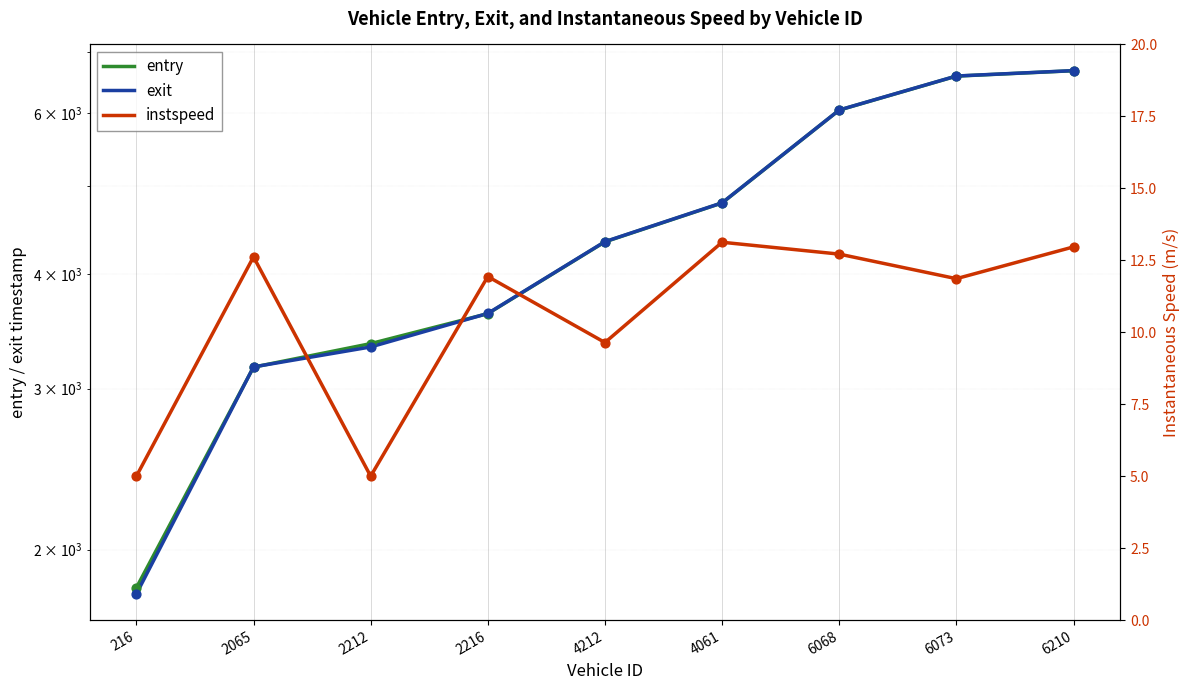

Which series has the largest Y range (max minus min)?

exit